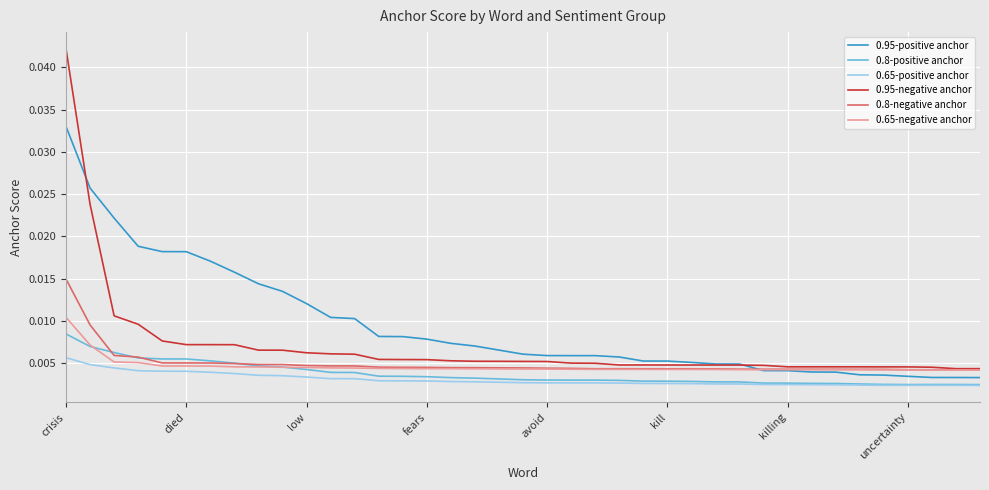

Rank the series by their maximum value, from highest to lowest.

0.95-negative anchor, 0.95-positive anchor, 0.8-negative anchor, 0.65-negative anchor, 0.8-positive anchor, 0.65-positive anchor